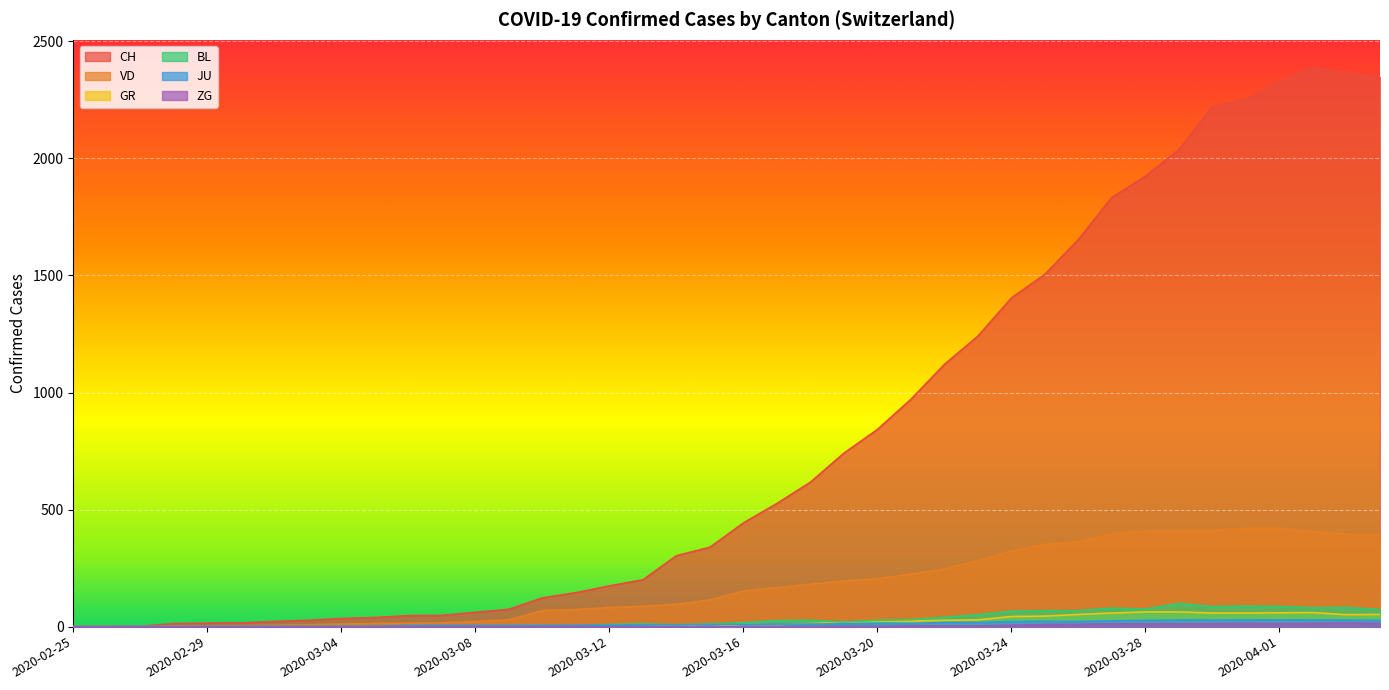

True or false: JU and VD cross at least once.

True